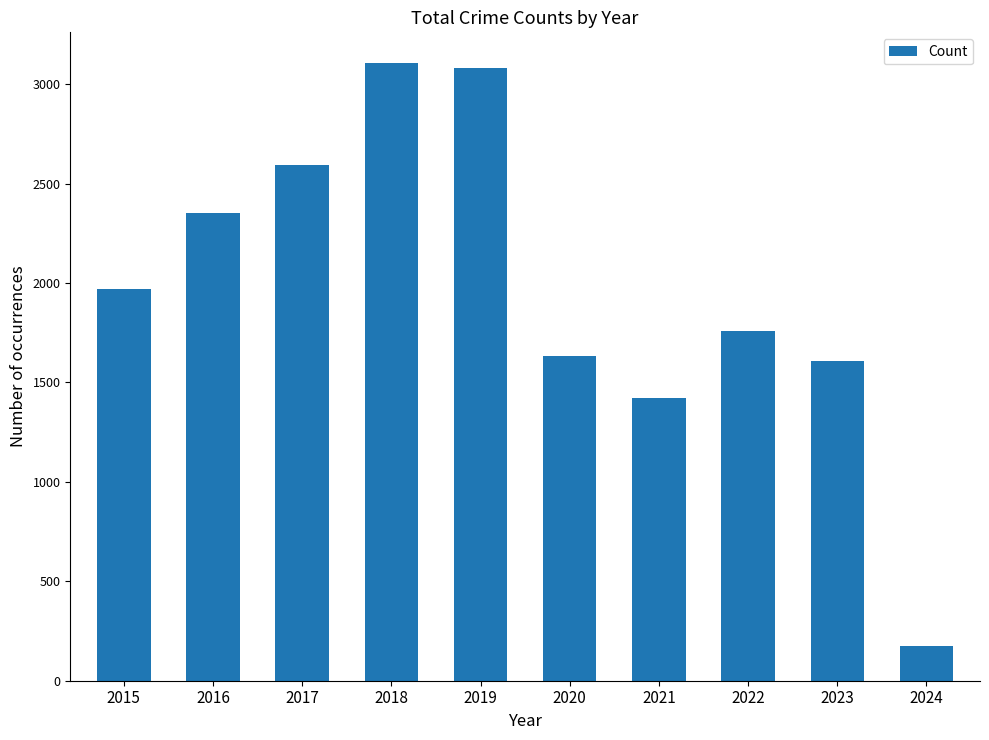

Are the bars grouped side by side (vs. stacked)?

No